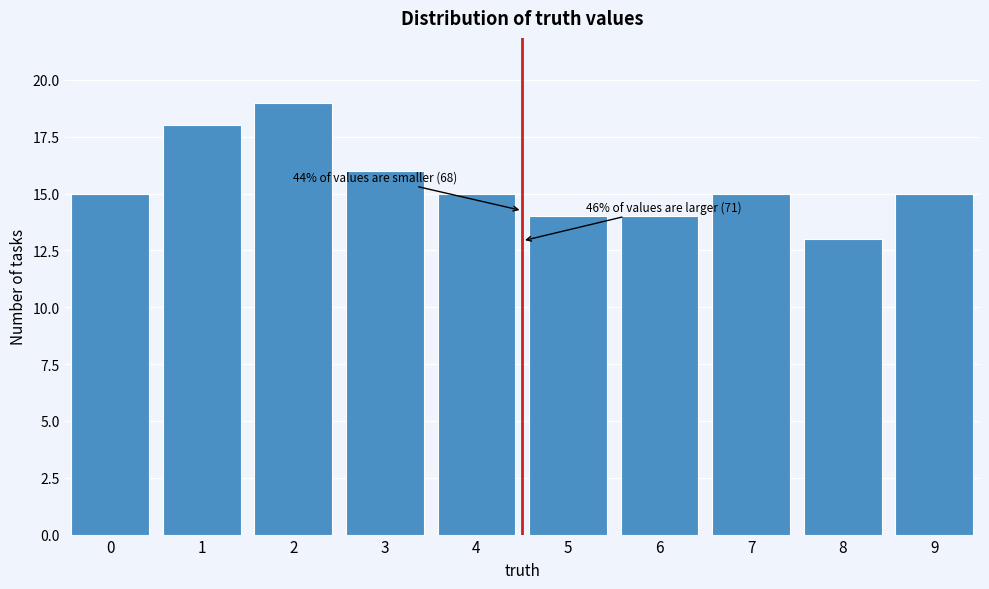

Reading left to right, extract all data points from this chart.

0=15	1=18	2=19	3=16	4=15	5=14	6=14	7=15	8=13	9=15